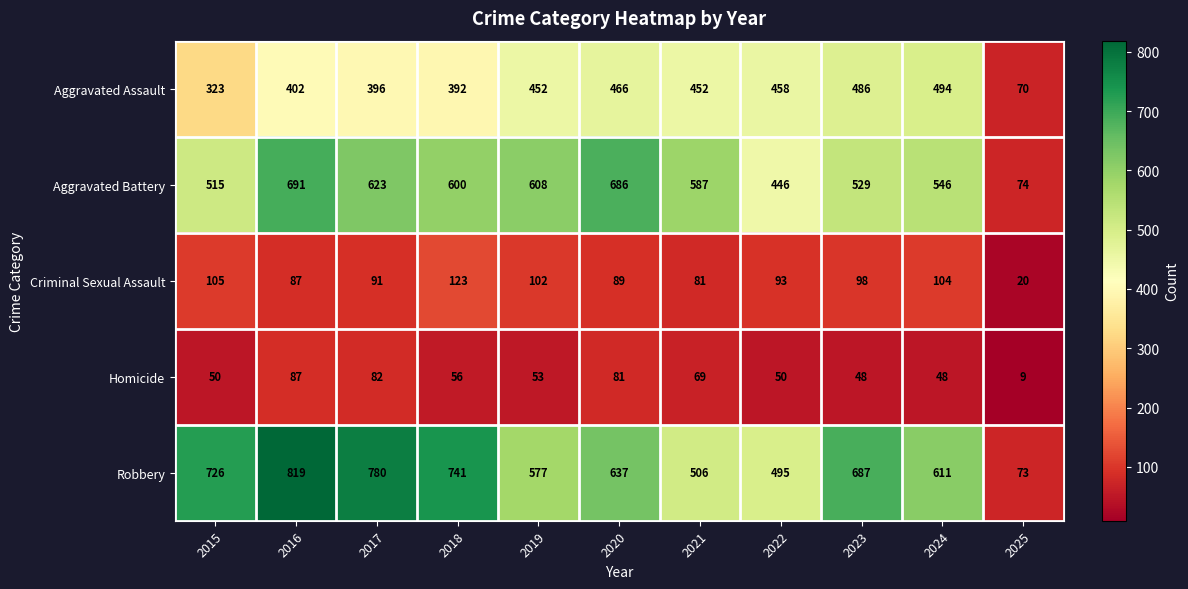

What is the spread (max minus min) of values at 2017?

698